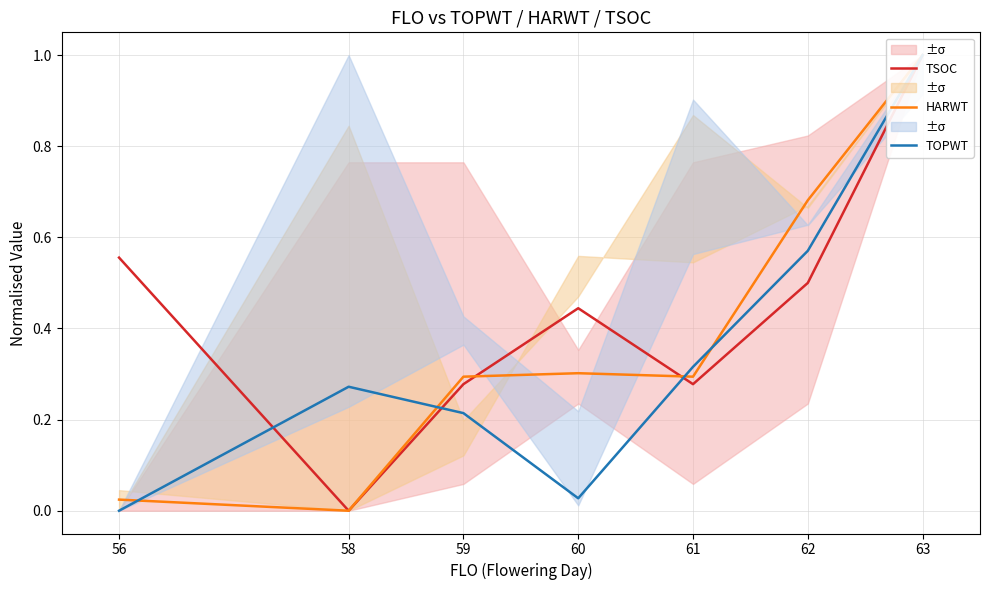

At which category is the sum across all series the highest?

63